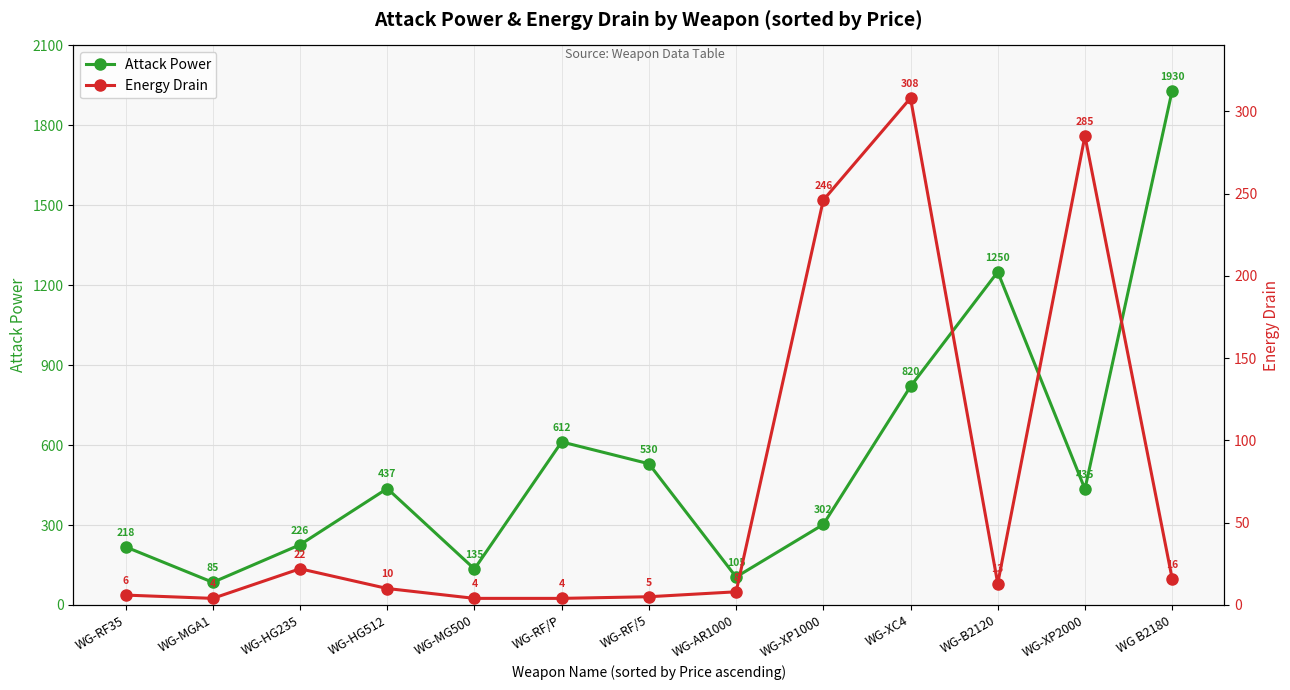

At which label does Energy Drain reach its peak?

WG-XC4